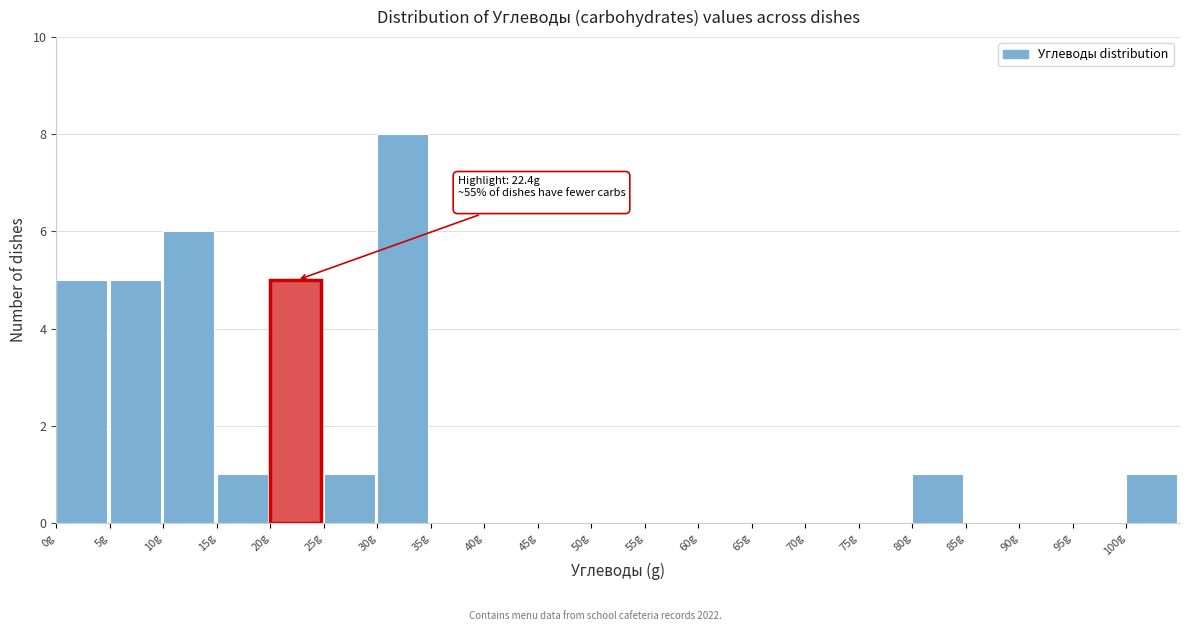

Over which range of the x-axis is the bar tallest?

30 to 35